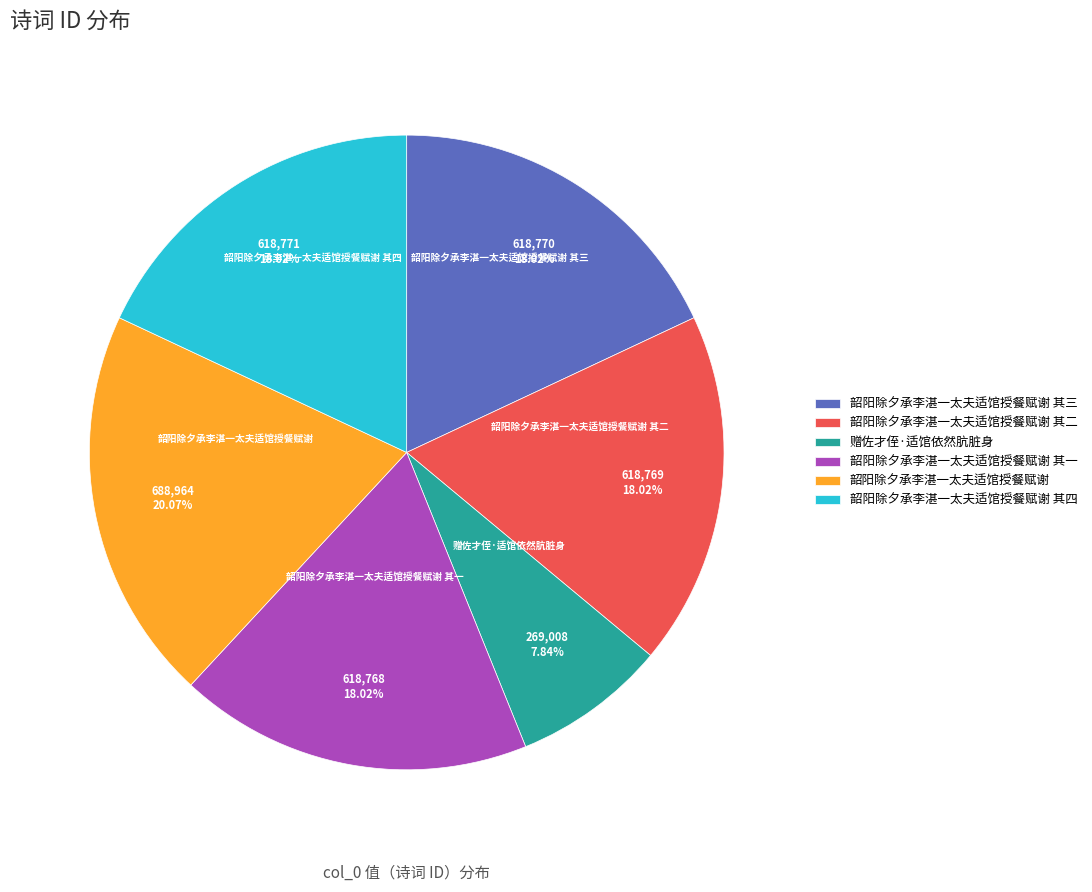

Which category has the biggest portion of the pie?

韶阳除夕承李湛一太夫适馆授餐赋谢